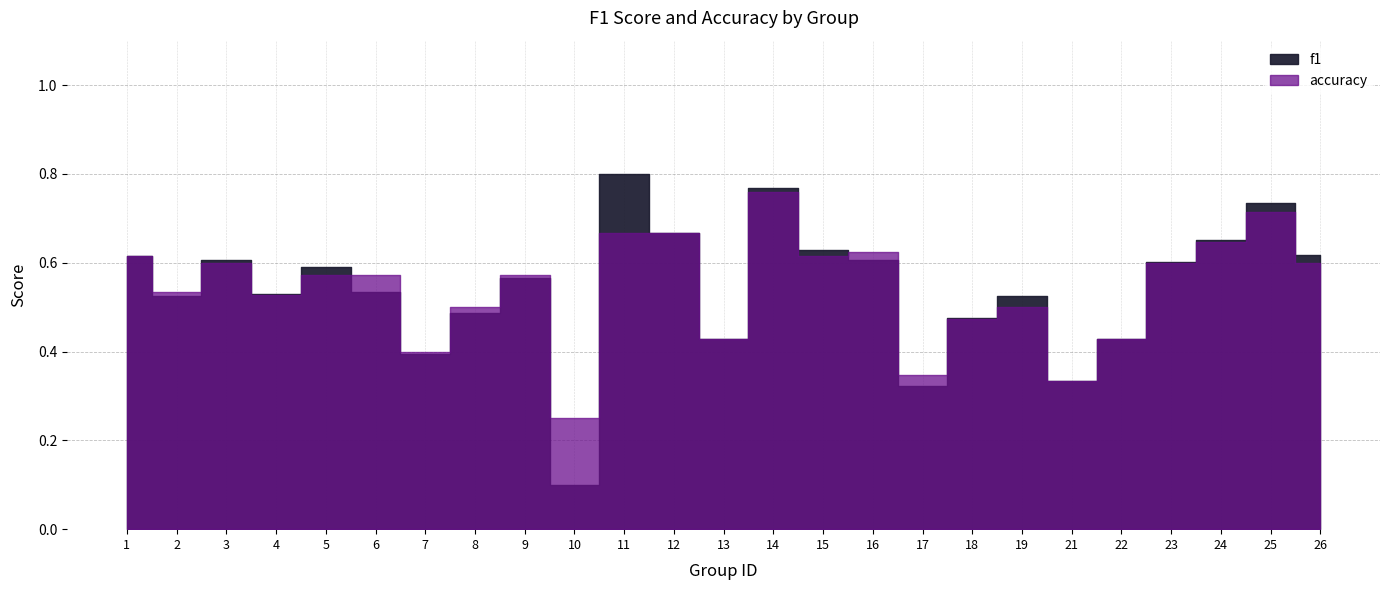

Reading right to left, list all the values displayed in this chart.

f1: 26=0.6	25=0.7	24=0.7	23=0.6	22=0.4	21=0.3	19=0.5	18=0.5	17=0.3	16=0.6	15=0.6	14=0.8	13=0.4	12=0.7	11=0.8	10=0.1	9=0.6	8=0.5	7=0.4	6=0.5	5=0.6	4=0.5	3=0.6	2=0.5	1=0.6
accuracy: 26=0.6	25=0.7	24=0.6	23=0.6	22=0.4	21=0.3	19=0.5	18=0.5	17=0.3	16=0.6	15=0.6	14=0.8	13=0.4	12=0.7	11=0.7	10=0.2	9=0.6	8=0.5	7=0.4	6=0.6	5=0.6	4=0.5	3=0.6	2=0.5	1=0.6